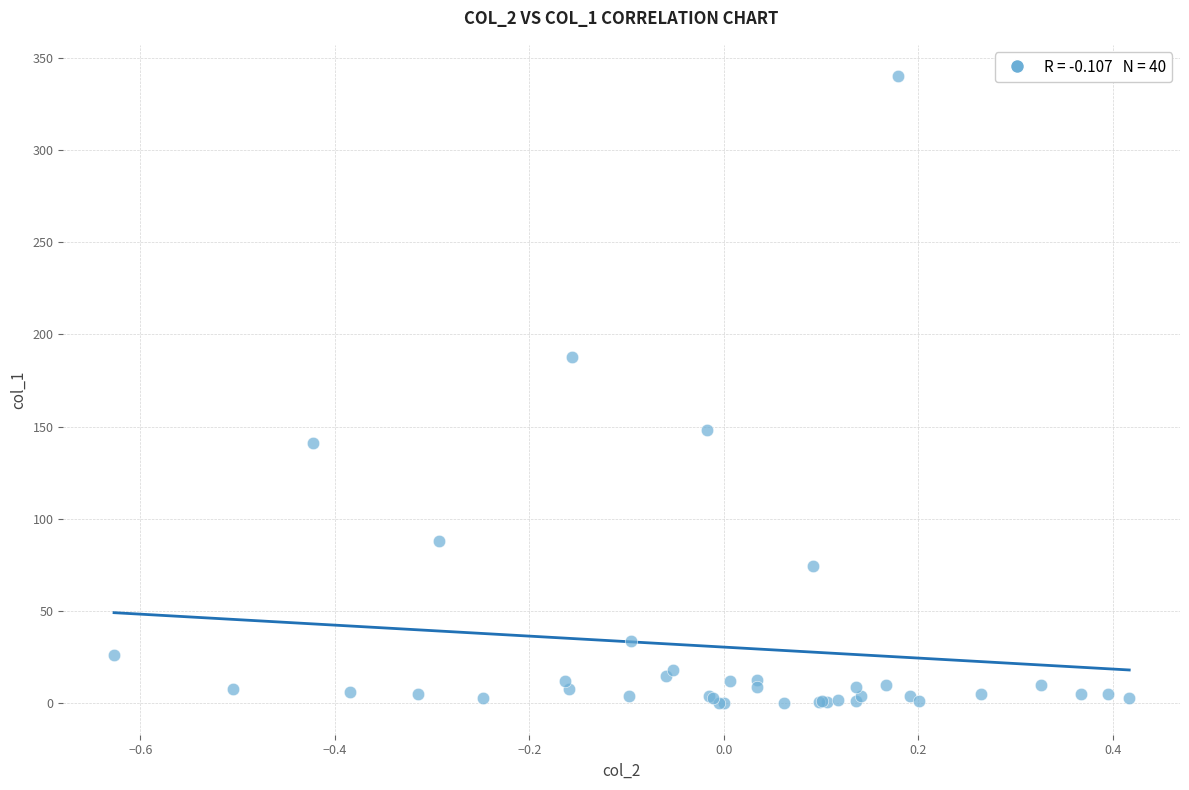

What Y value in the scatter plot is closest to 170?

187.7